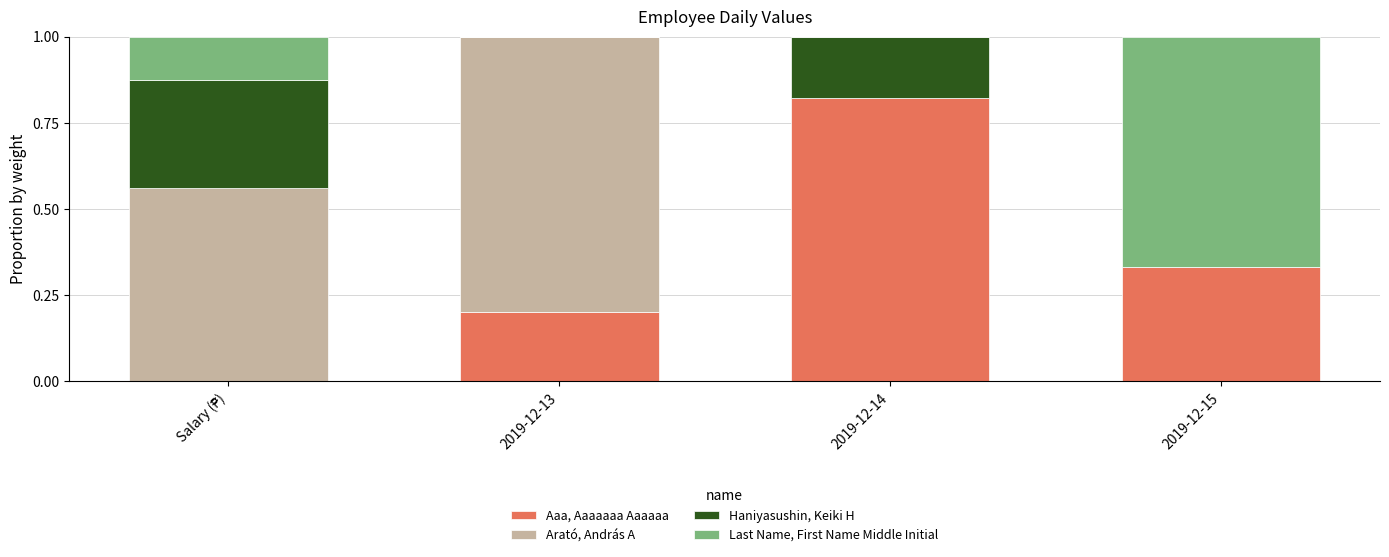

The value of Aaa, Aaaaaaa Aaaaaa at 2019-12-13 is 0.1. True or false?

False